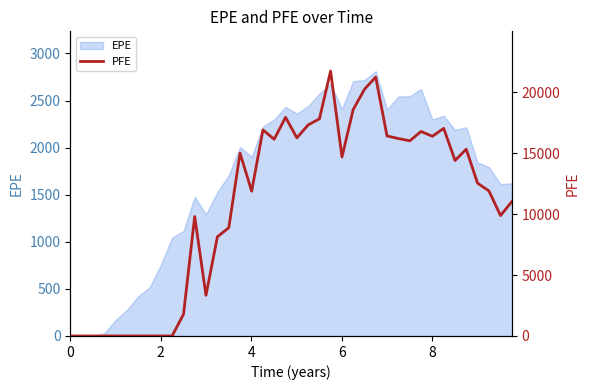

True or false: the data has more than 0 interior local peaks.

True